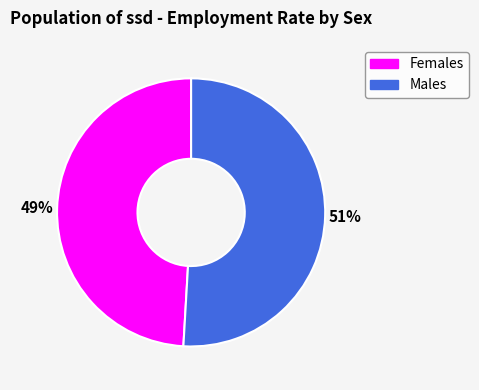

Which category has the biggest portion of the pie?

Males